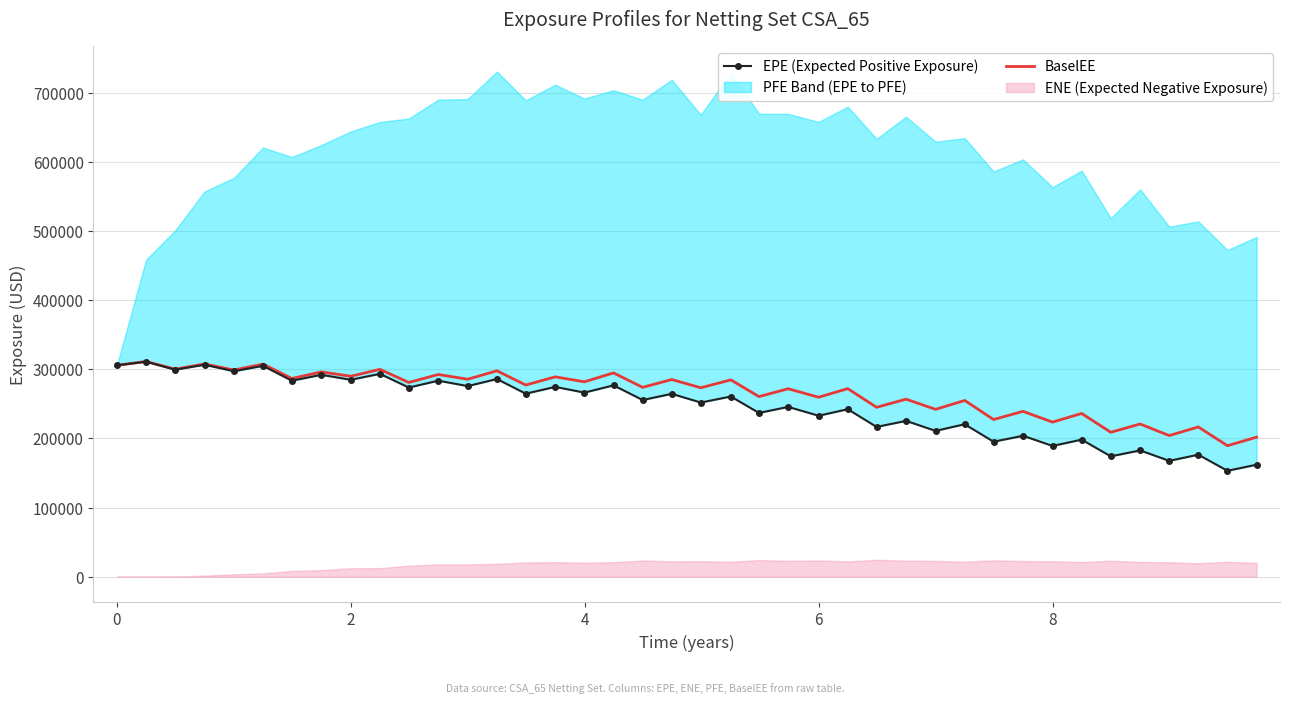

Which series has the largest range (max minus min)?

EPE (Expected Positive Exposure)